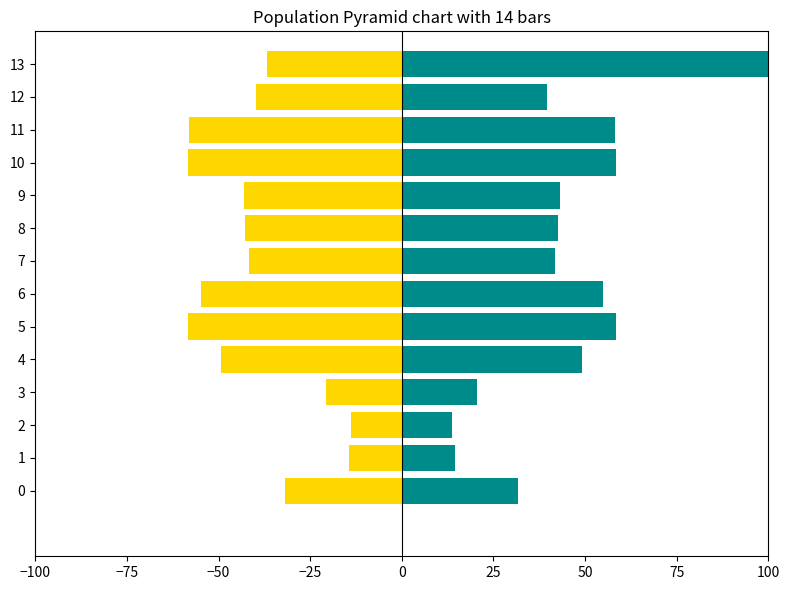

At how many categories does at least one series exceed 67?

1